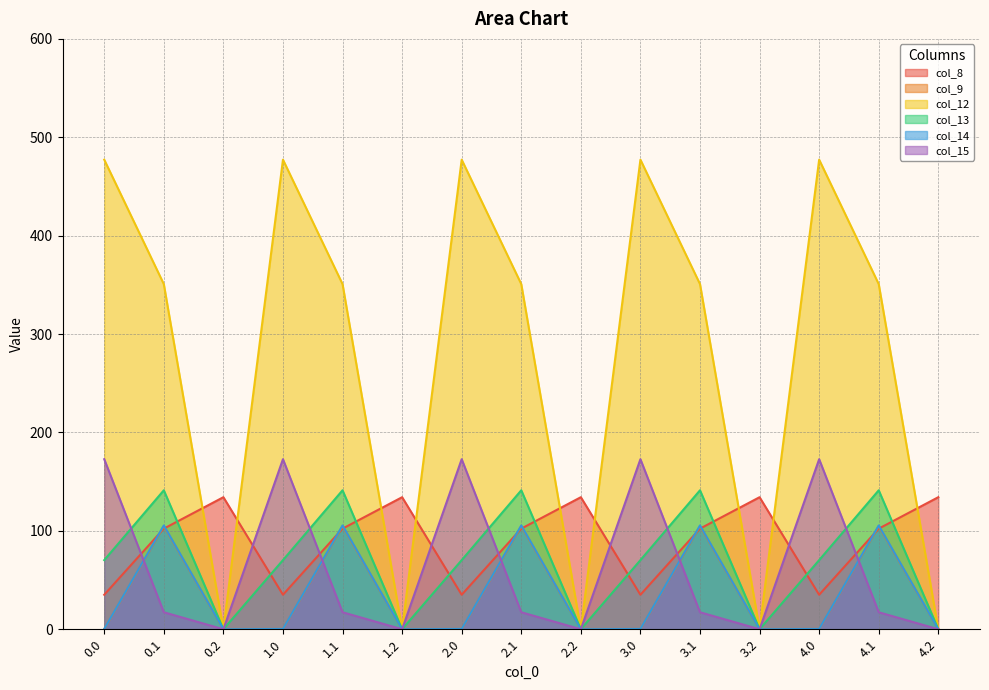

What position from the left is 0.0?

1